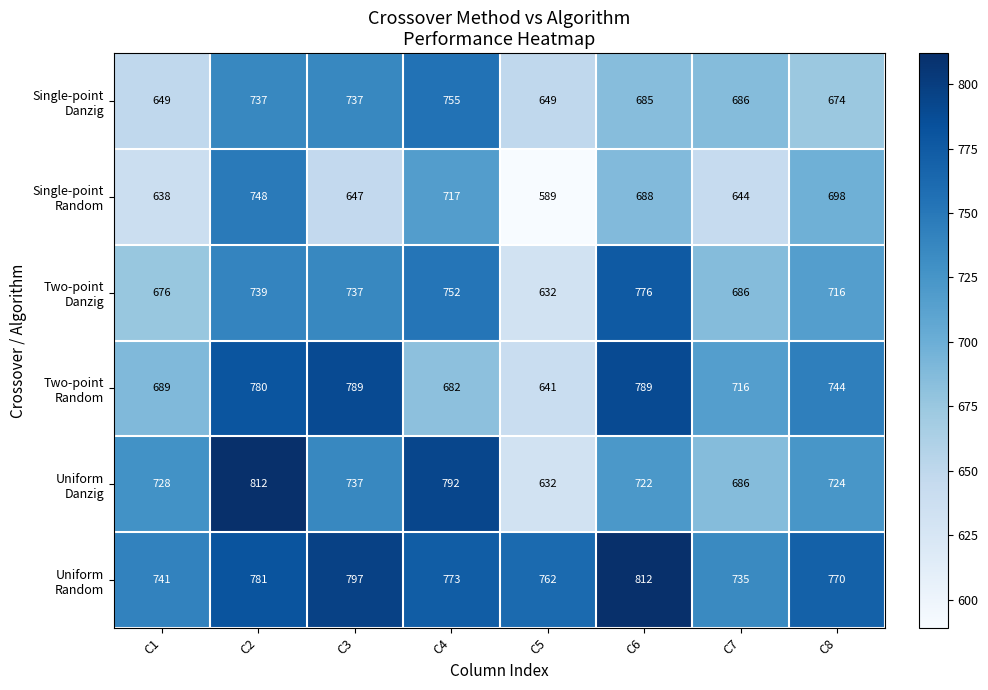

What is the spread (max minus min) of values at C1?

103